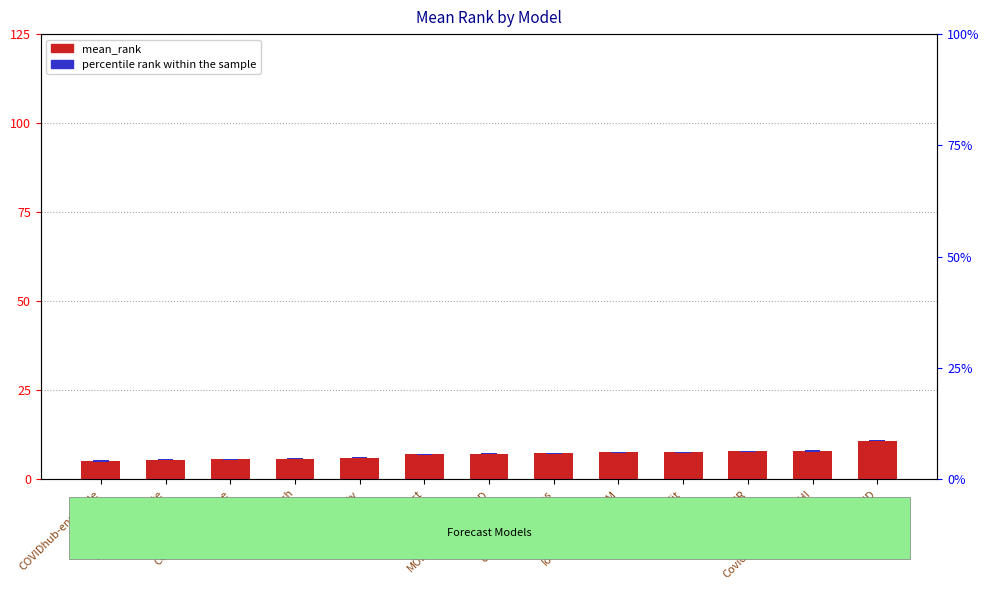

Does the chart contain any negative values?

No